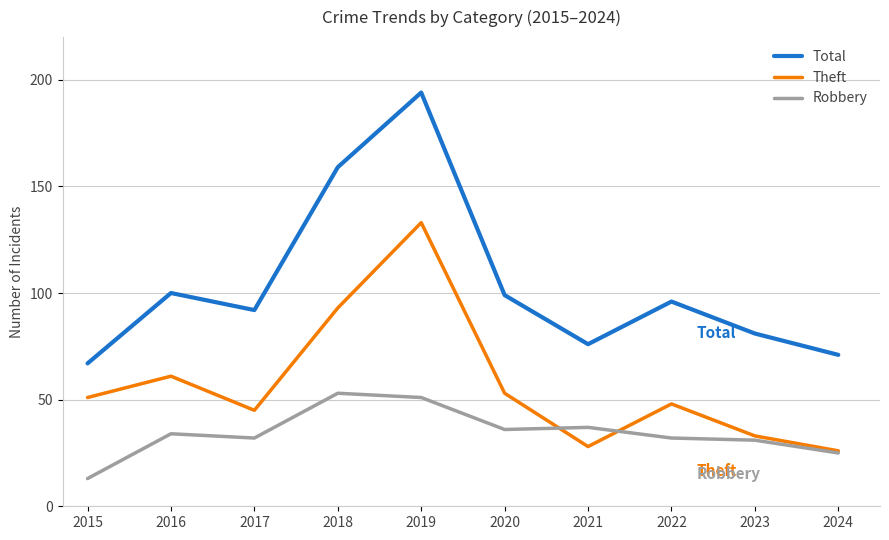

How many lines are shown in the chart?

3